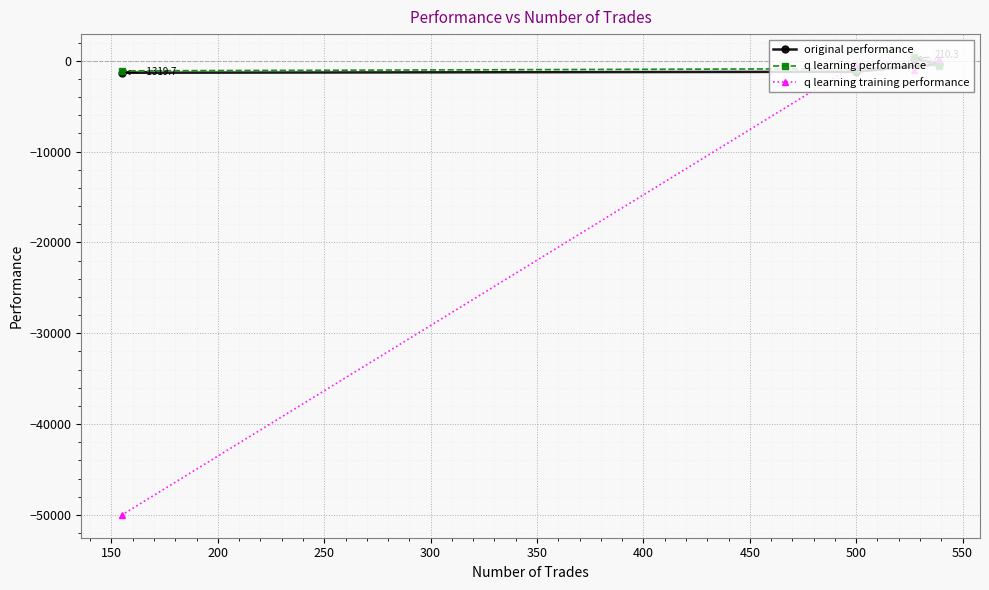

What is the minimum value shown in the chart?

-50000.0